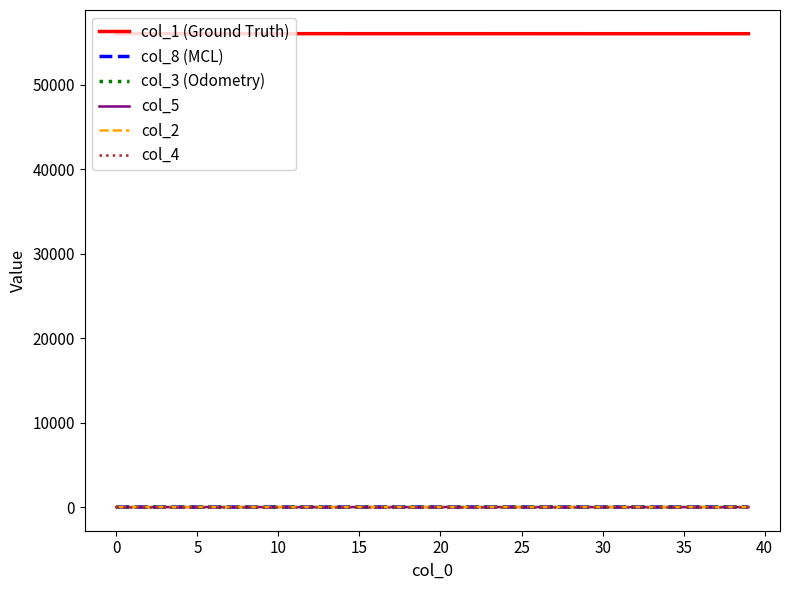

Which series has the largest total across all categories?

col_1 (Ground Truth)